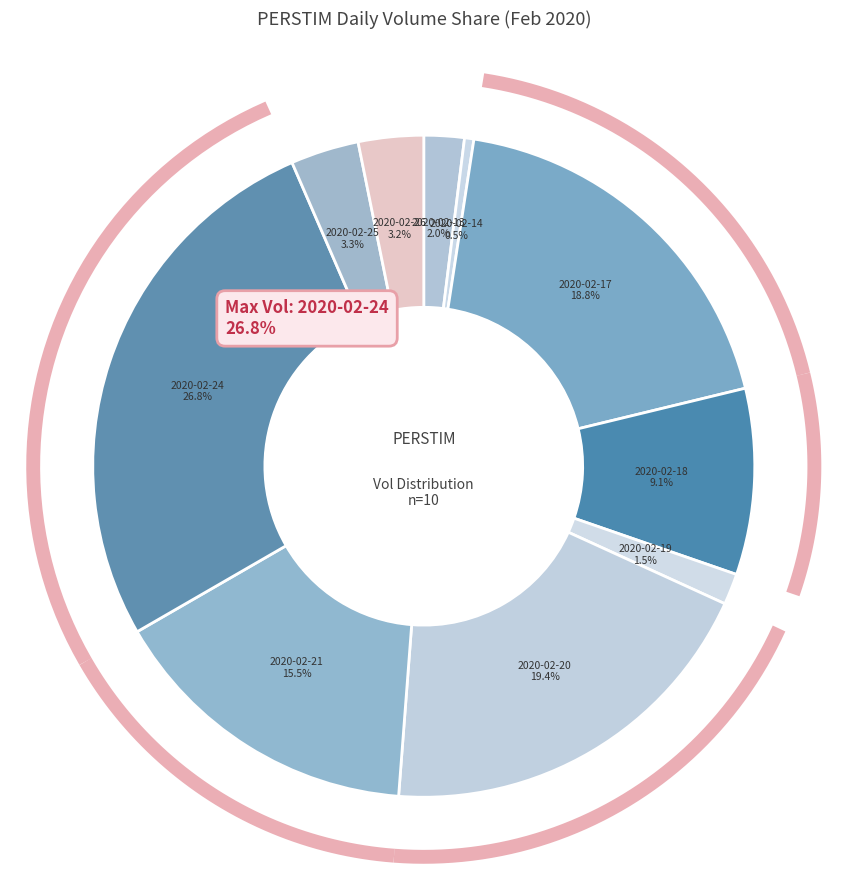

To the nearest percent, what portion does 2020-02-24 represent?

27%